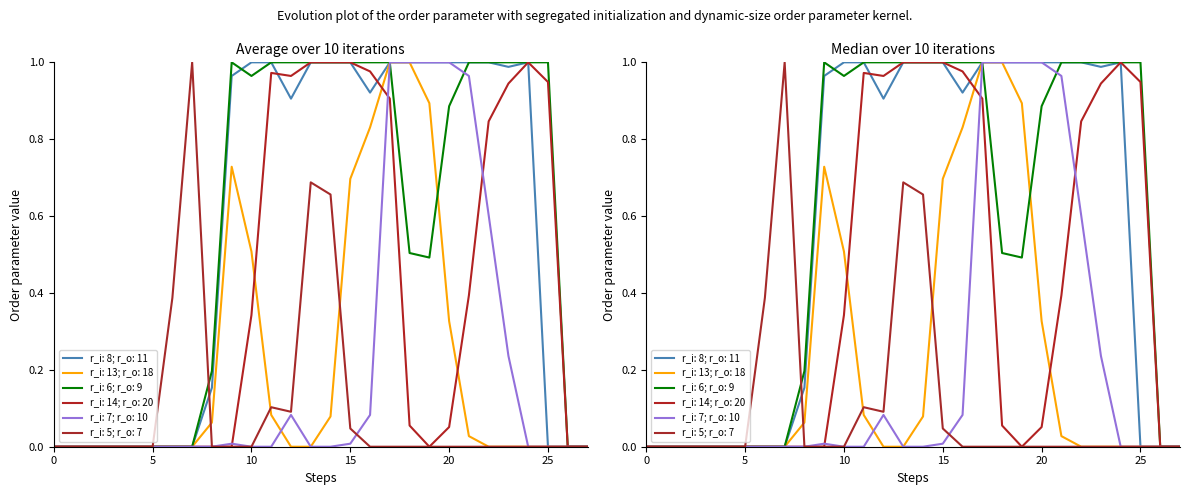

How many lines are shown in the chart?

6